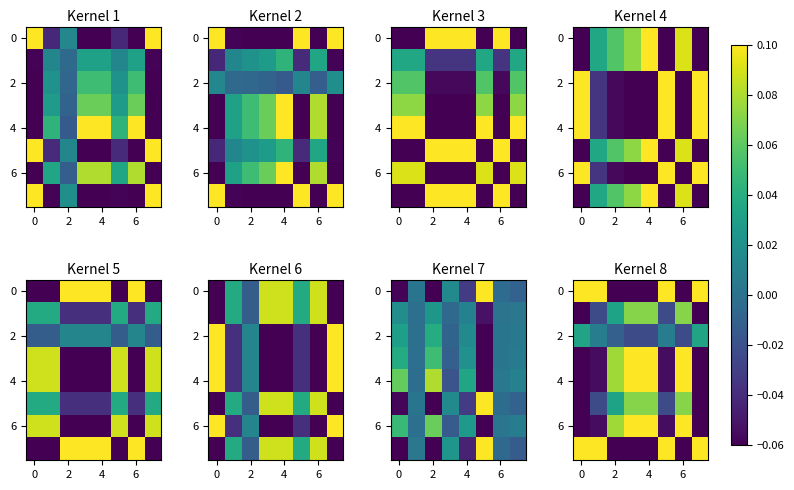

At how many categories does at least one series exceed 0?

8